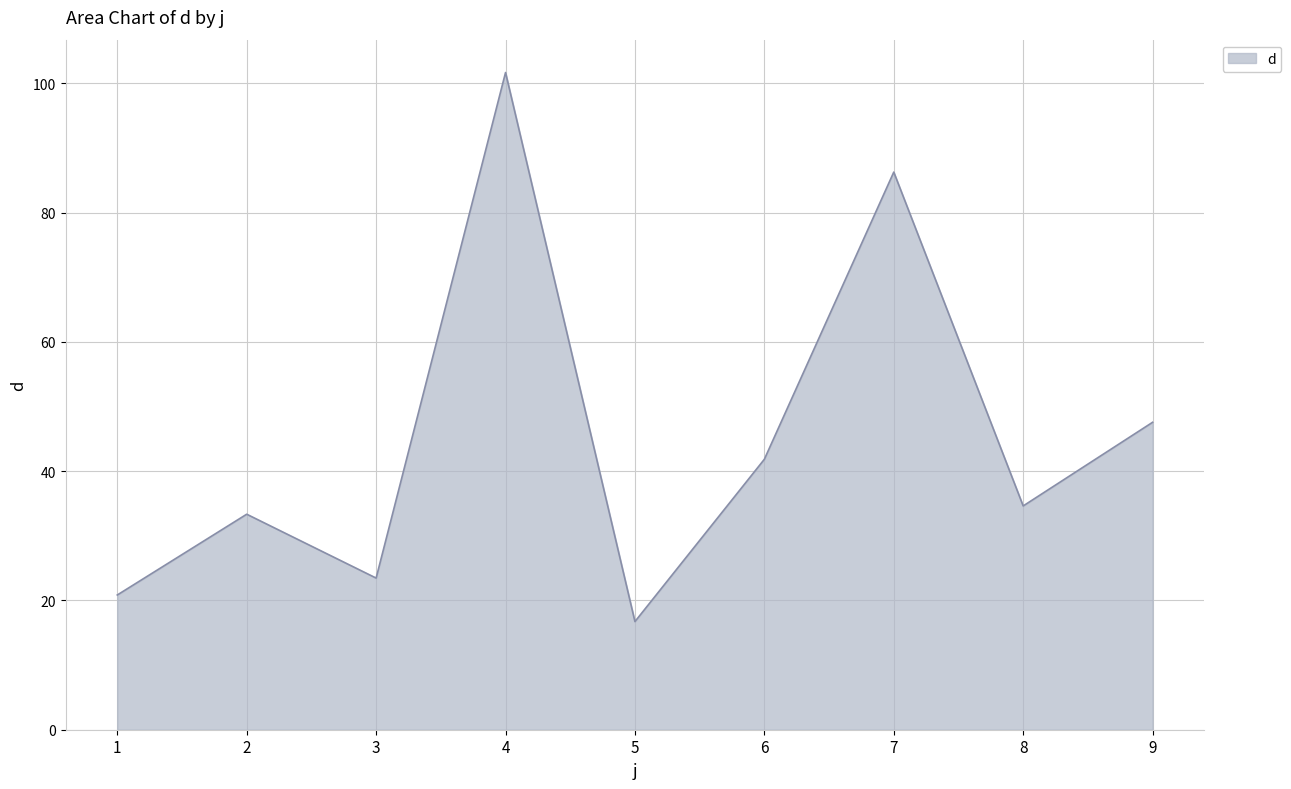

Approximately how many times larger is the value at 6 compared to 3?

1.8